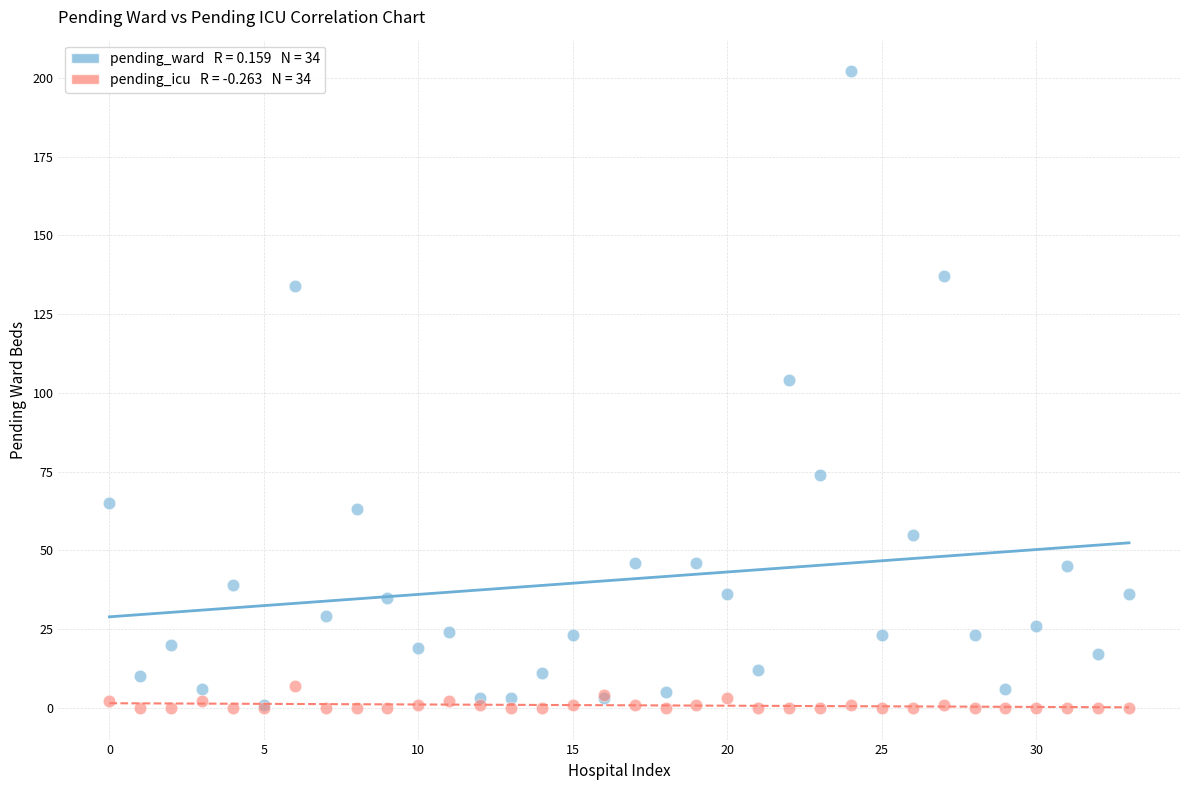

Across all series, what Y value is closest to 101?

104